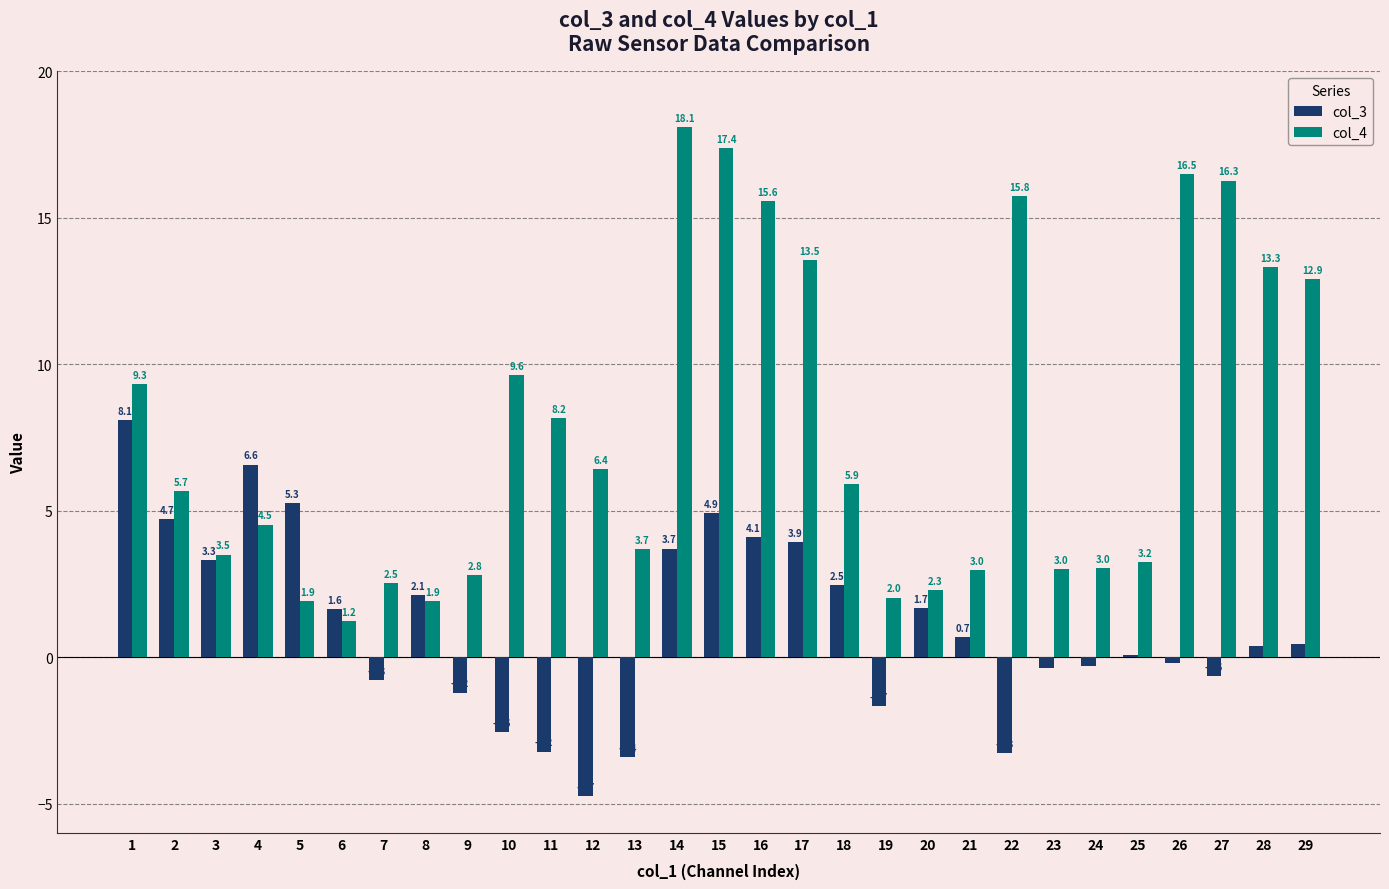

List the series in order of their overall mean, lowest first.

col_3, col_4